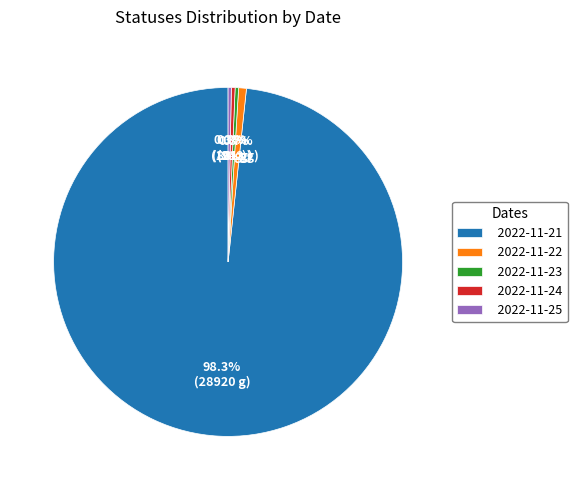

What is the largest slice in the pie chart?

2022-11-21